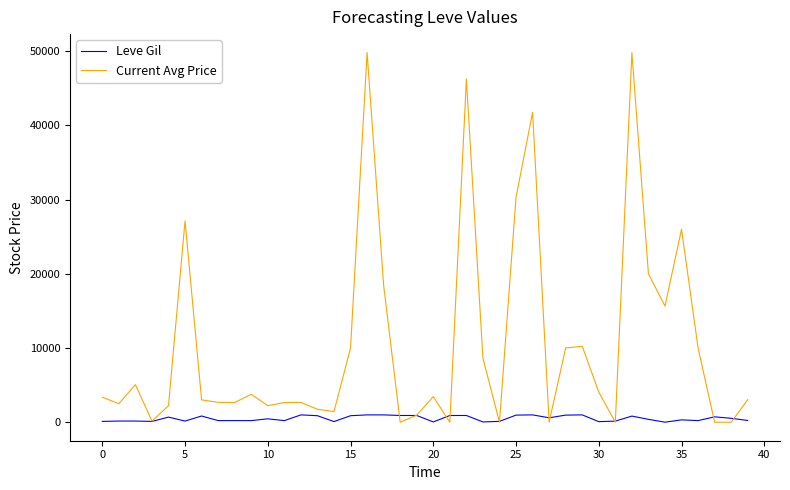

Does the chart display data point markers on the line(s)?

No